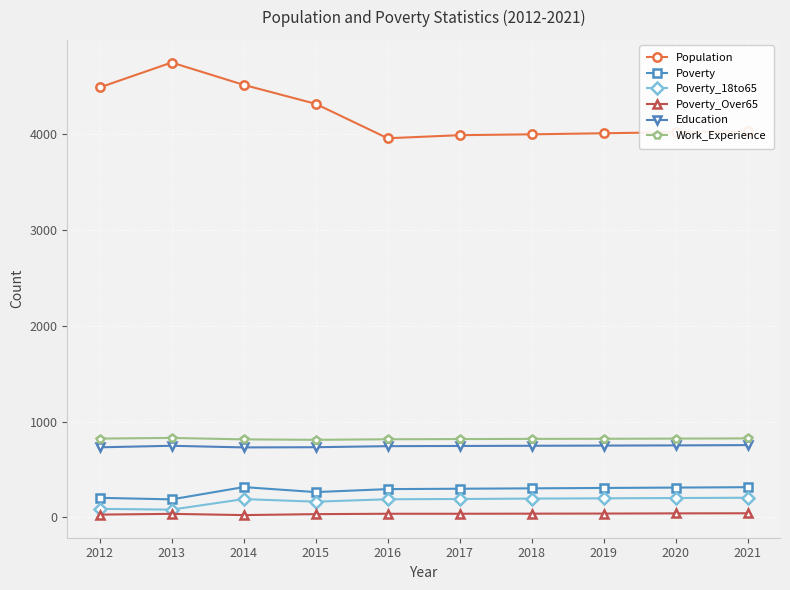

True or false: Education and Poverty_18to65 cross at least once.

False